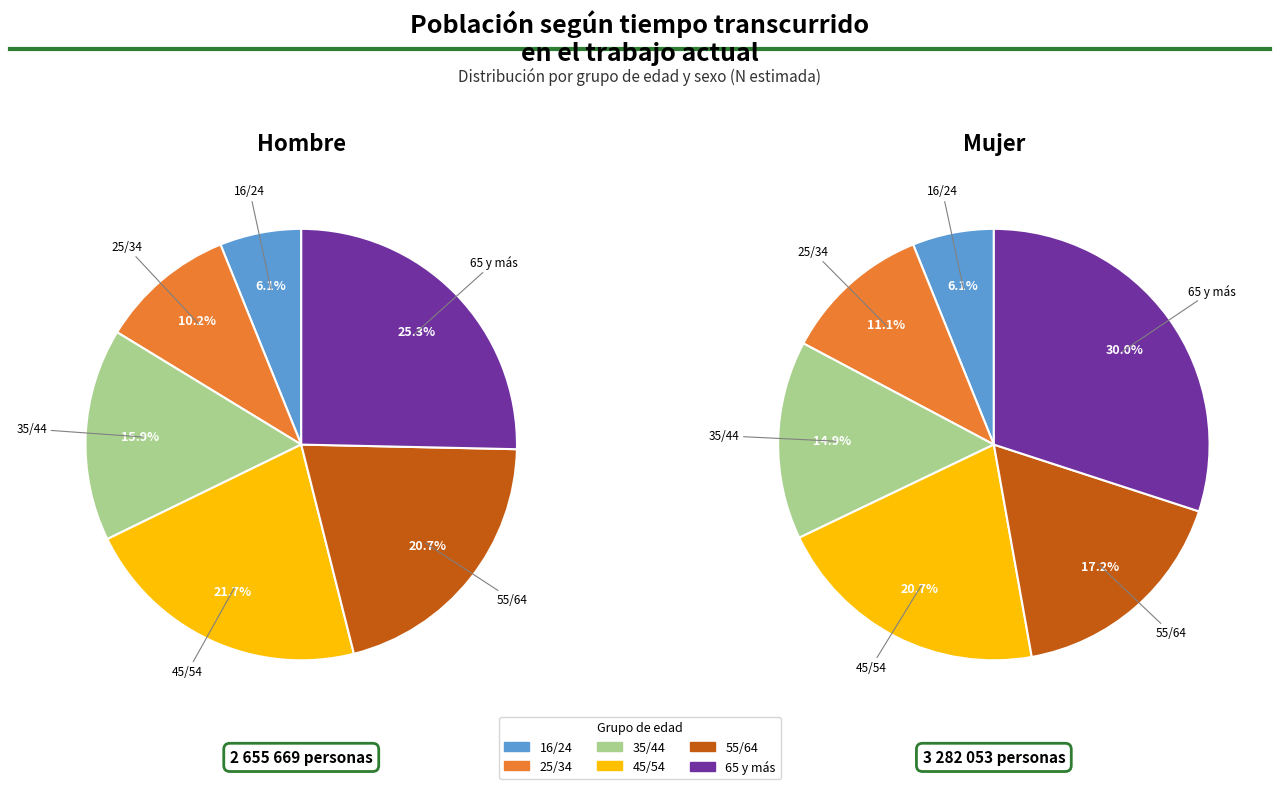

Do 45/54 and 35/44 together represent more than half of the pie?

No